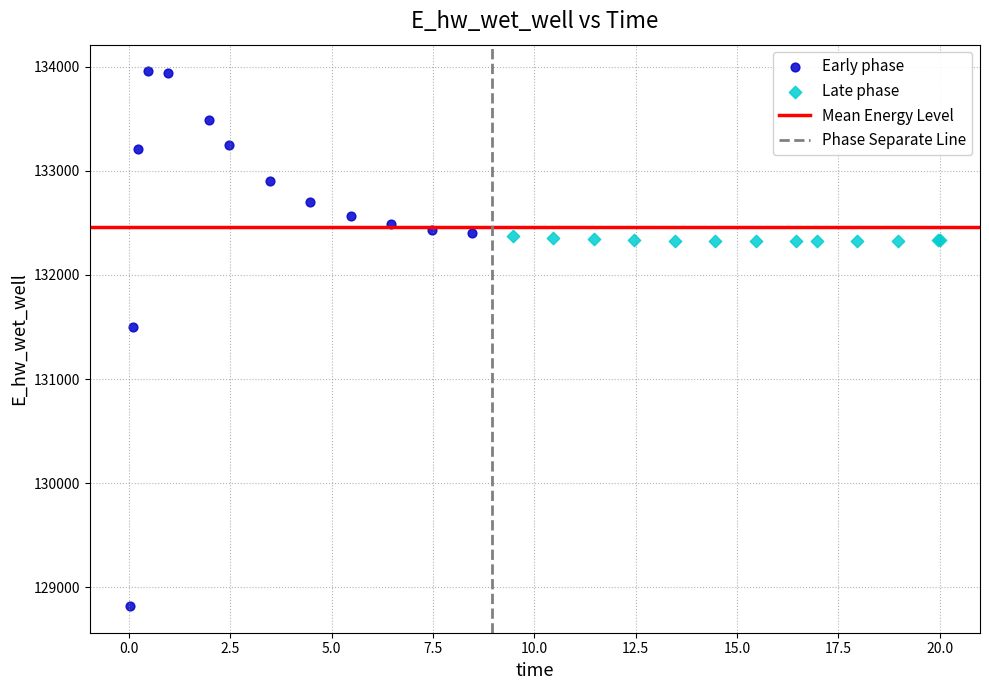

Which series contains the highest Y value?

Early phase